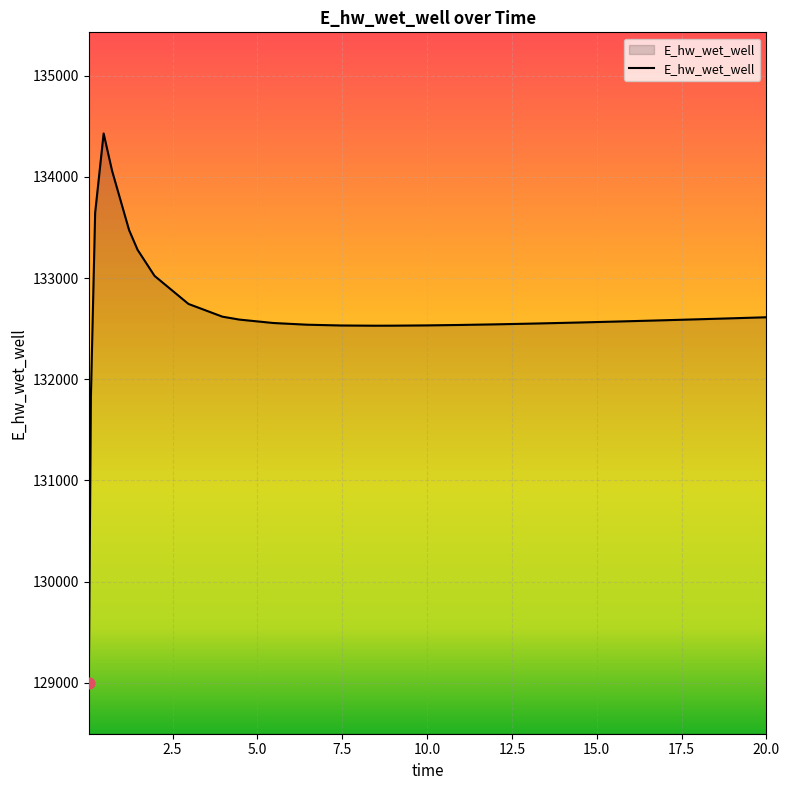

What is the smallest value displayed?

128996.2